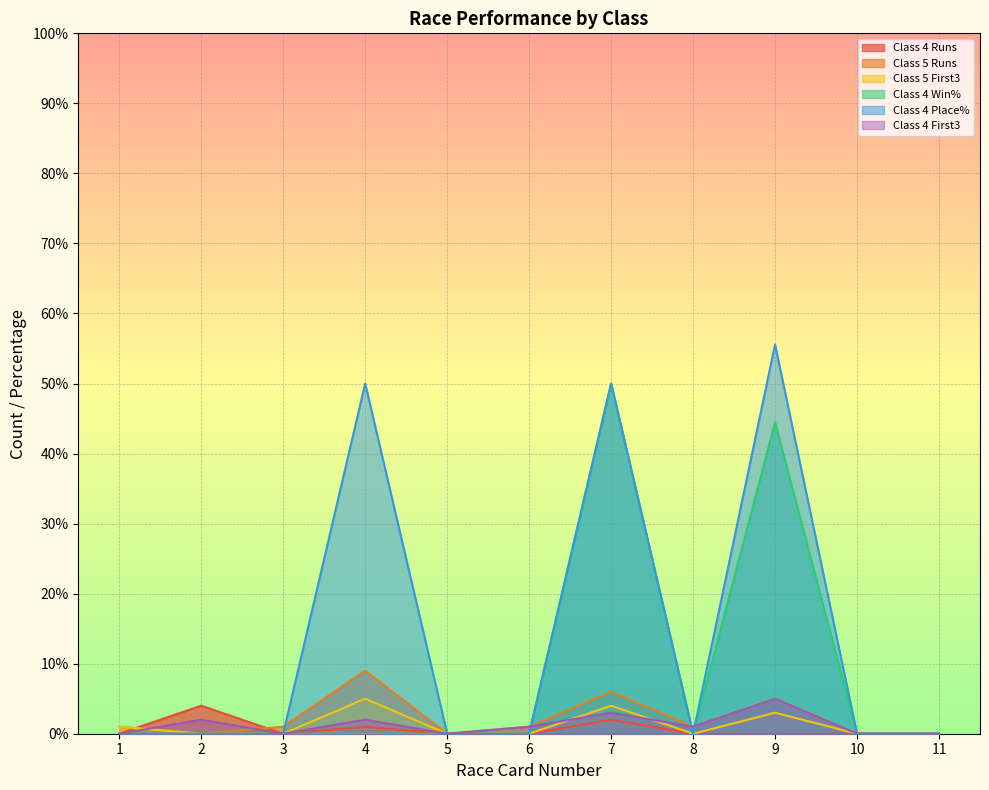

After their last crossing, which series has the higher values: Class 5 First3 or Class 4 First3?

Class 4 First3